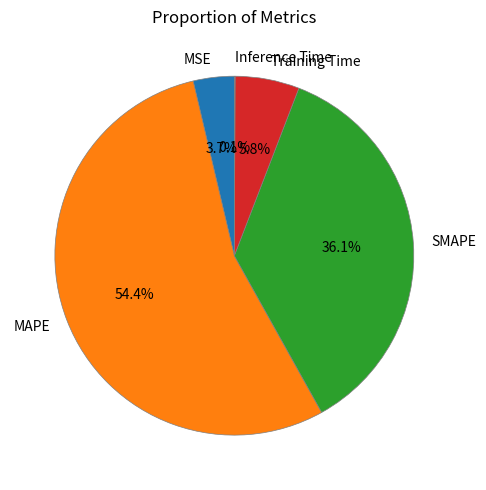

Which category accounts for the majority?

MAPE